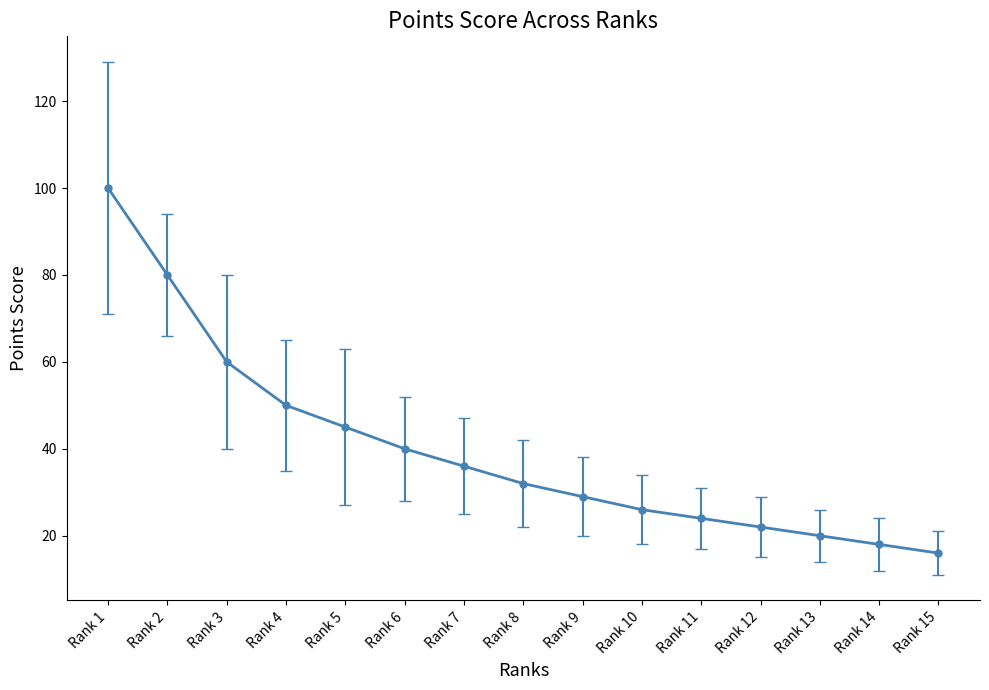

What is the ratio of the value at Rank 4 to the value at Rank 8?

1.6